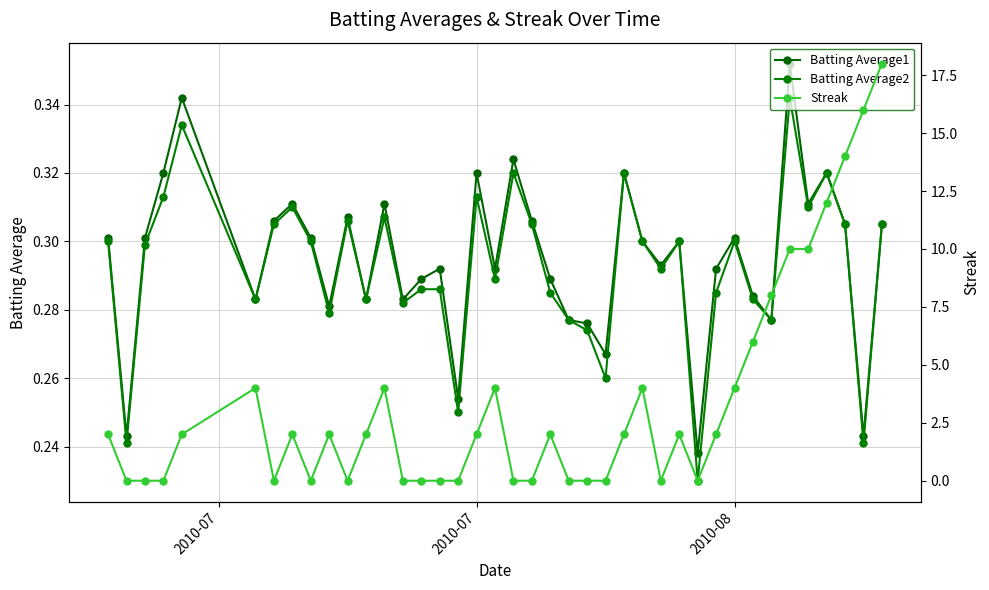

What is the difference between the second highest and minimum values in the Batting Average1 series?

0.1